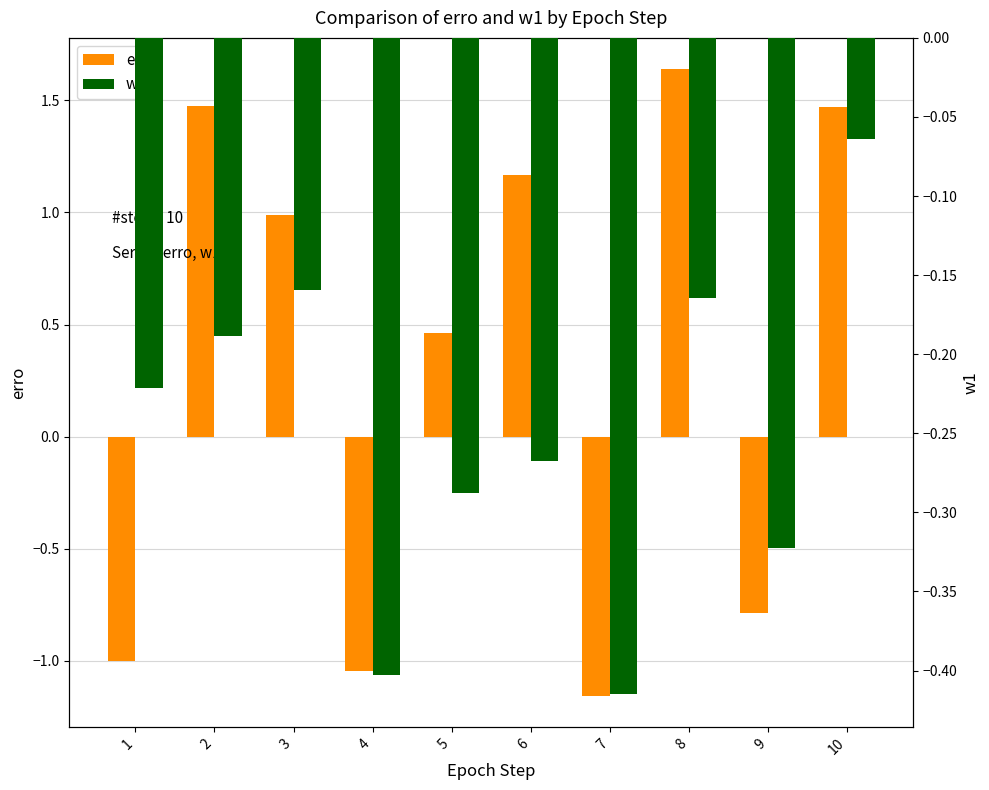

What is the value of the w1 bar at the 4th from the left?

-0.4